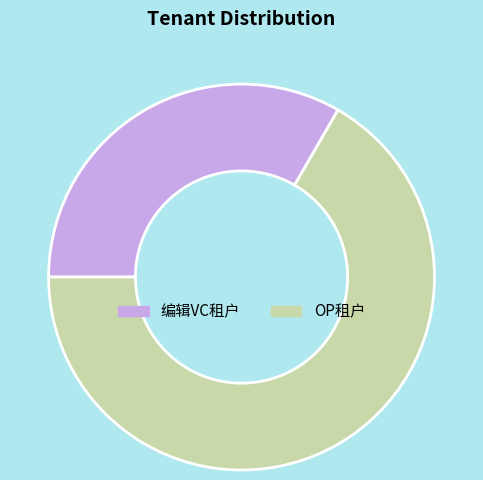

How many slices are in this pie chart?

2